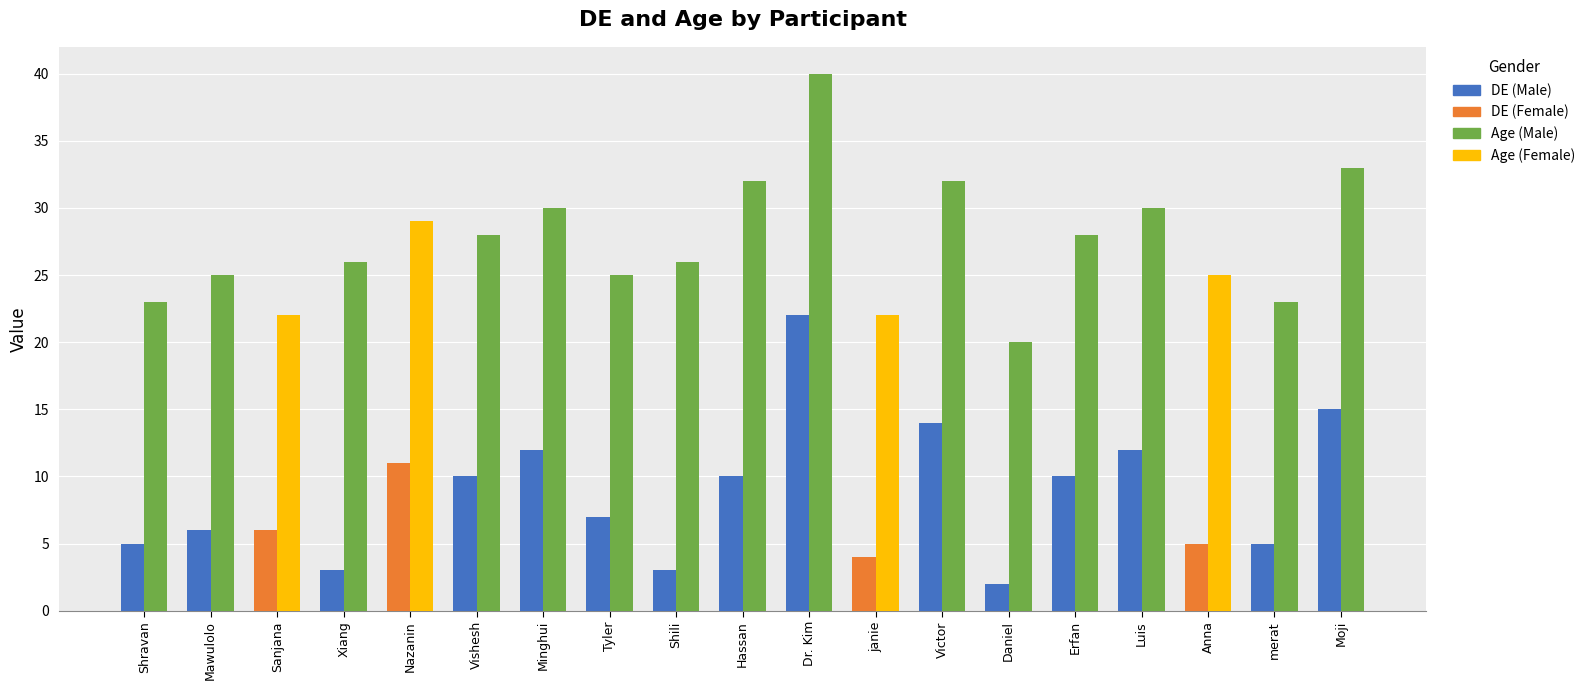

What is the difference between the highest and lowest values at Daniel?

18